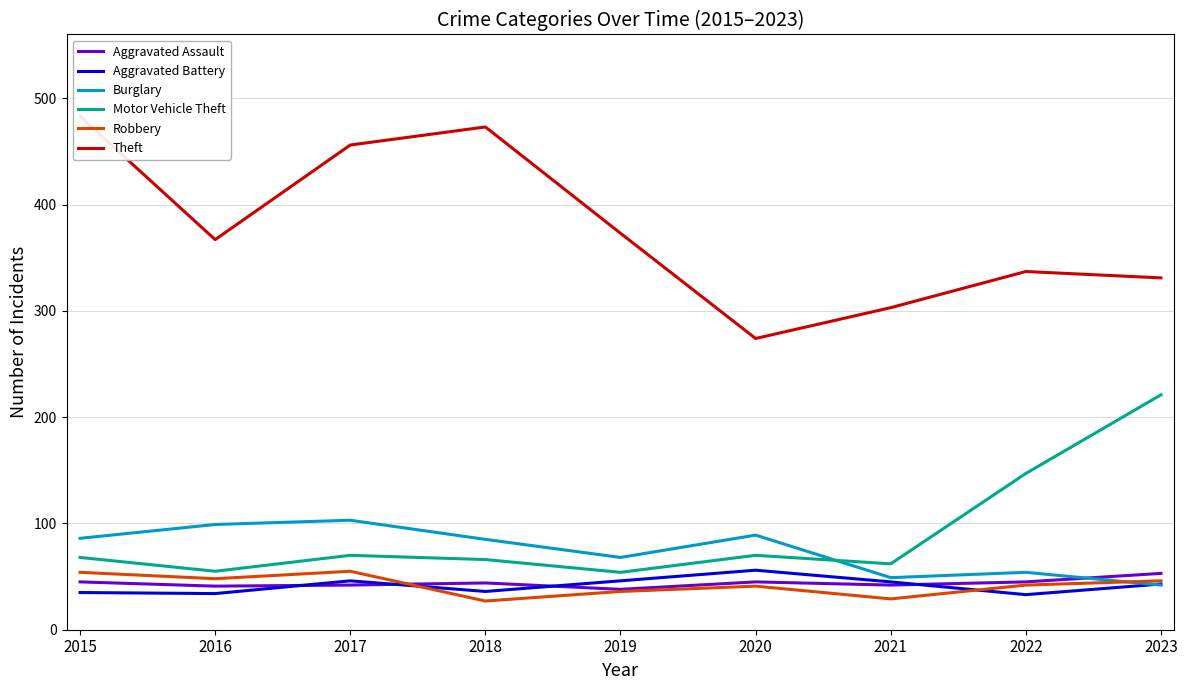

What is the average value of the Motor Vehicle Theft series?

90